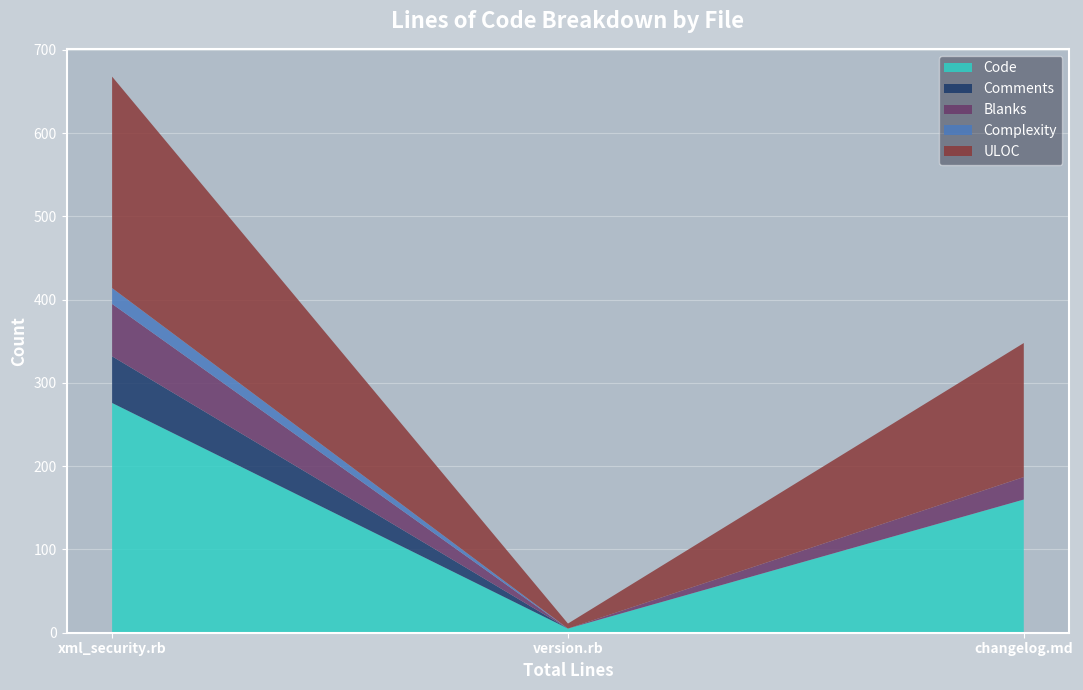

Reading left to right, extract all data points from this chart.

Code: 276	5	160
Comments: 56	0	0
Blanks: 63	0	27
Complexity: 19	0	0
ULOC: 254	6	161